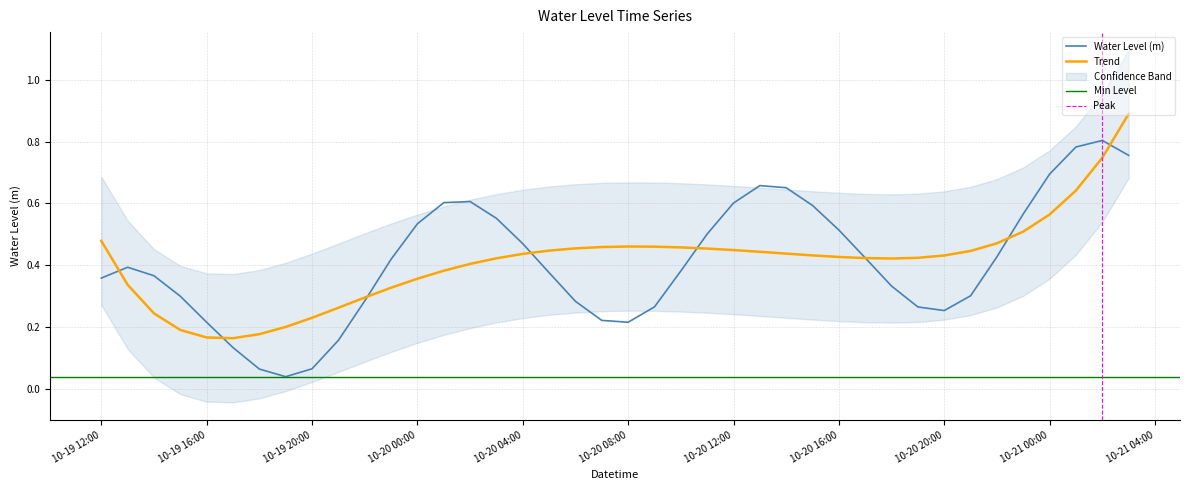

Reading left to right, what are all the values shown in this chart?

0.4	0.4	0.4	0.3	0.2	0.1	0.1	0.0	0.1	0.2	0.3	0.4	0.5	0.6	0.6	0.6	0.5	0.4	0.3	0.2	0.2	0.3	0.4	0.5	0.6	0.7	0.7	0.6	0.5	0.4	0.3	0.3	0.3	0.3	0.4	0.6	0.7	0.8	0.8	0.8